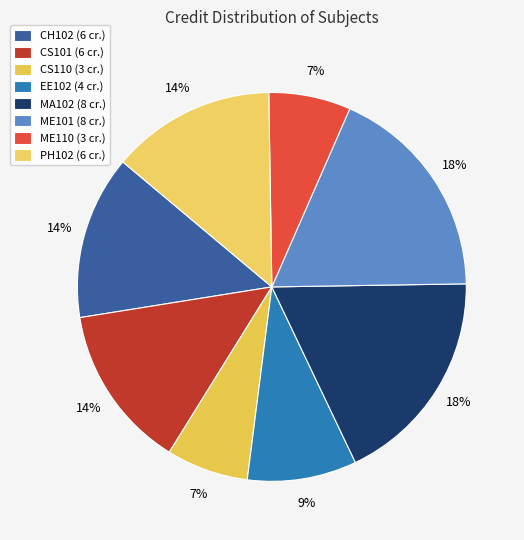

What is the total percentage of CS110 and PH102?

20.5%